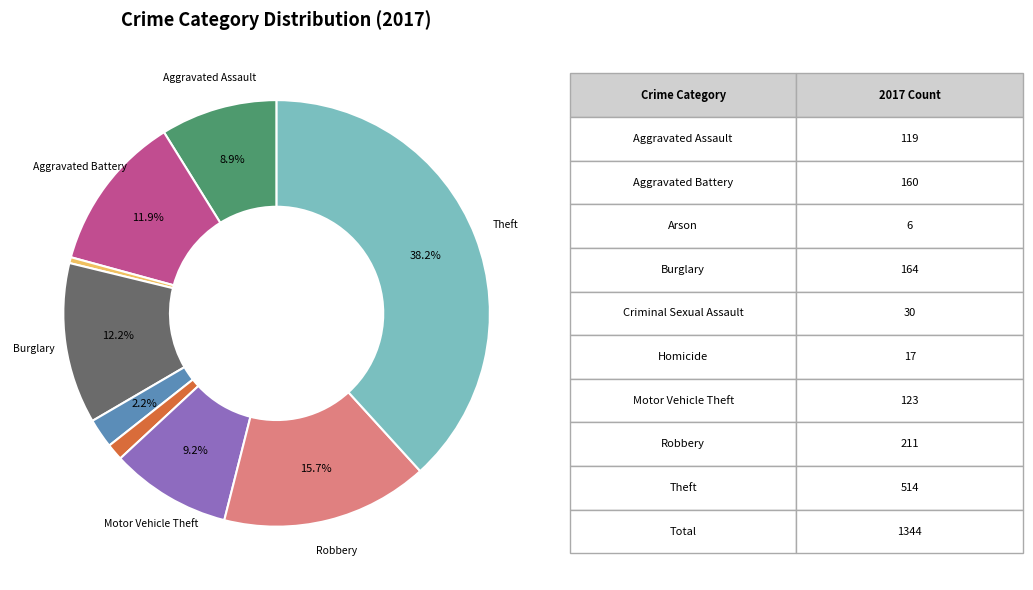

Does any single category account for the majority?

No